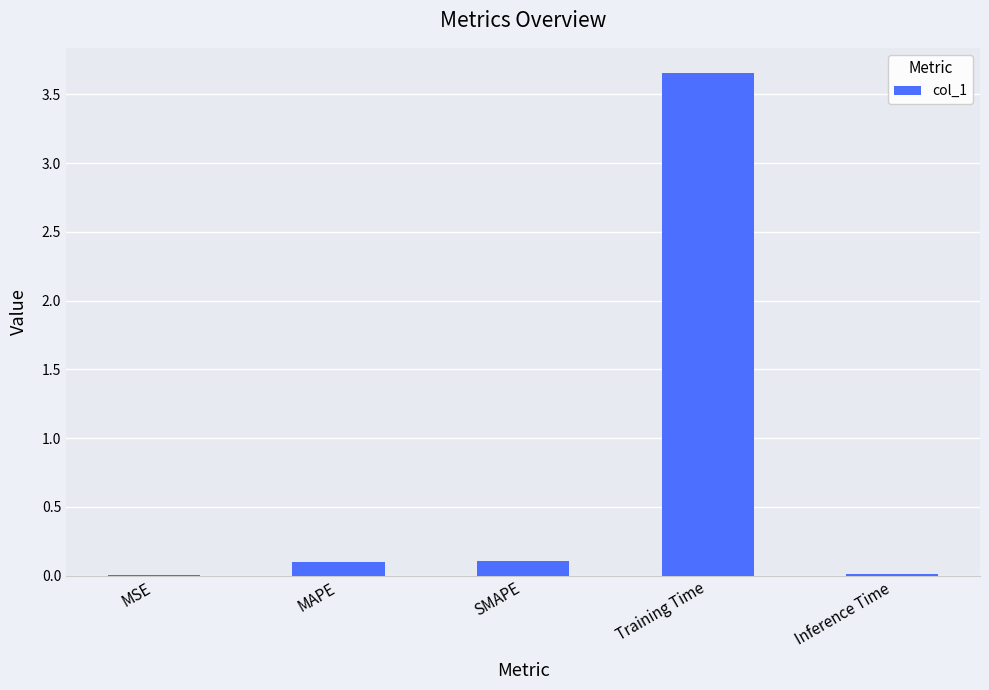

Which label corresponds to the largest value in the chart?

Training Time